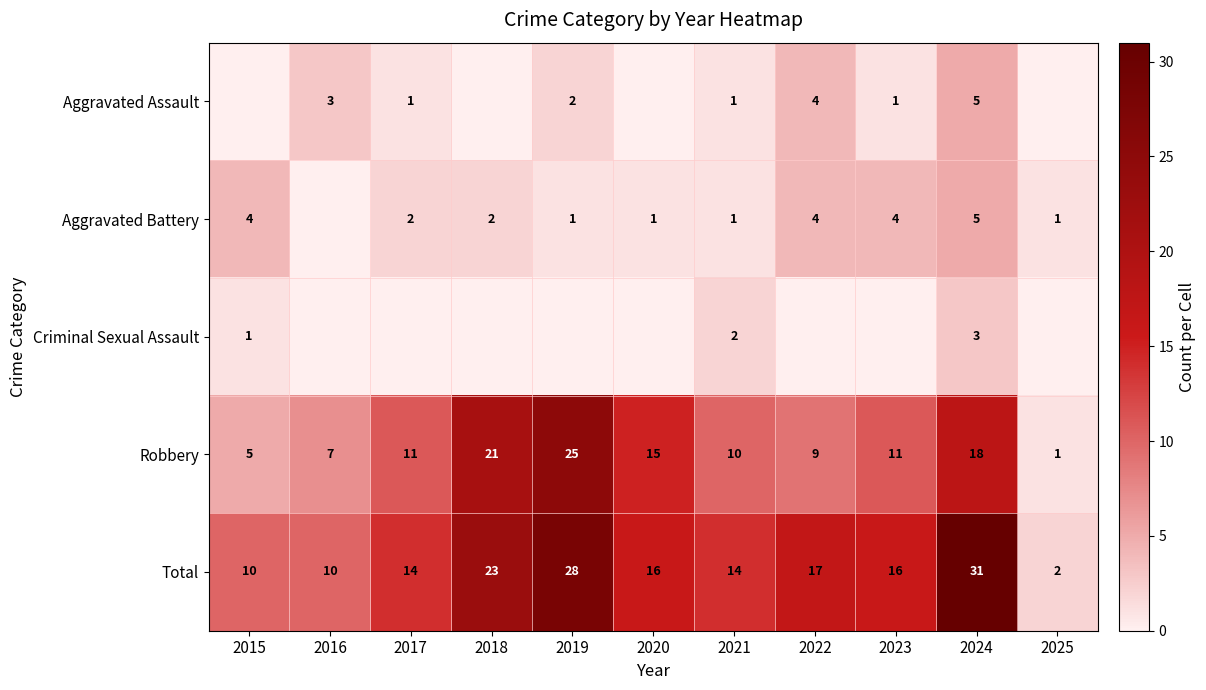

The Criminal Sexual Assault series shows 1 at 2015. True or false?

True